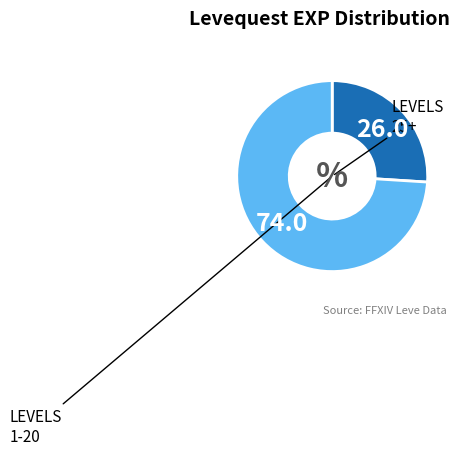

Is there any slice that represents more than half of the pie?

Yes